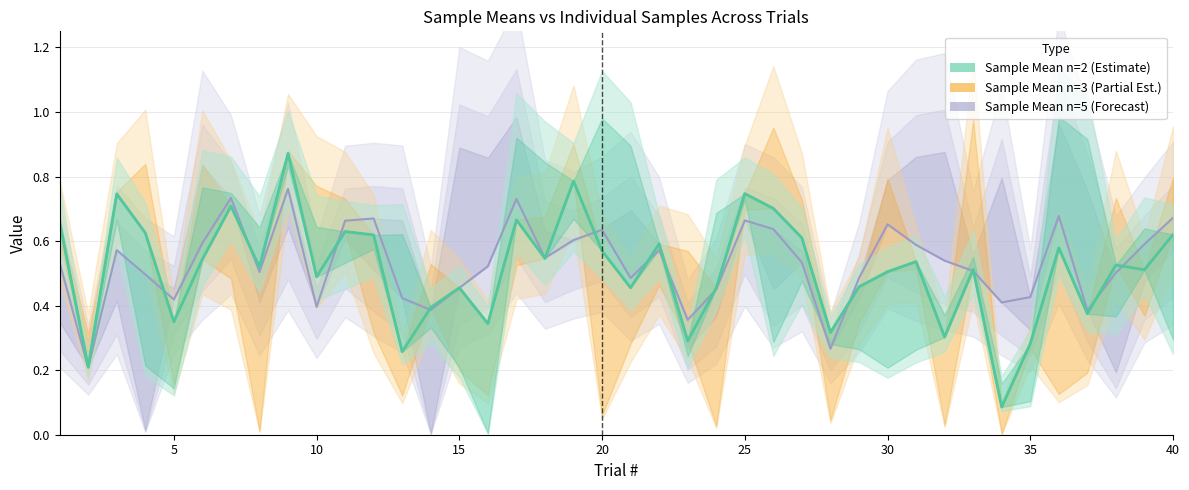

Between 13 and 18, which series saw the biggest shift?

Sample Mean n=2